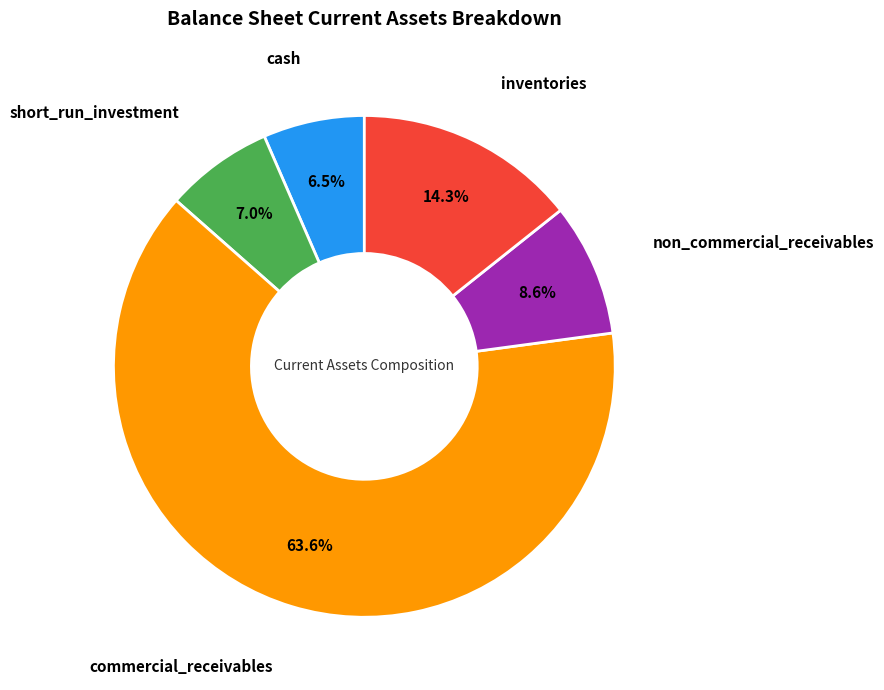

Does any single category account for the majority?

Yes